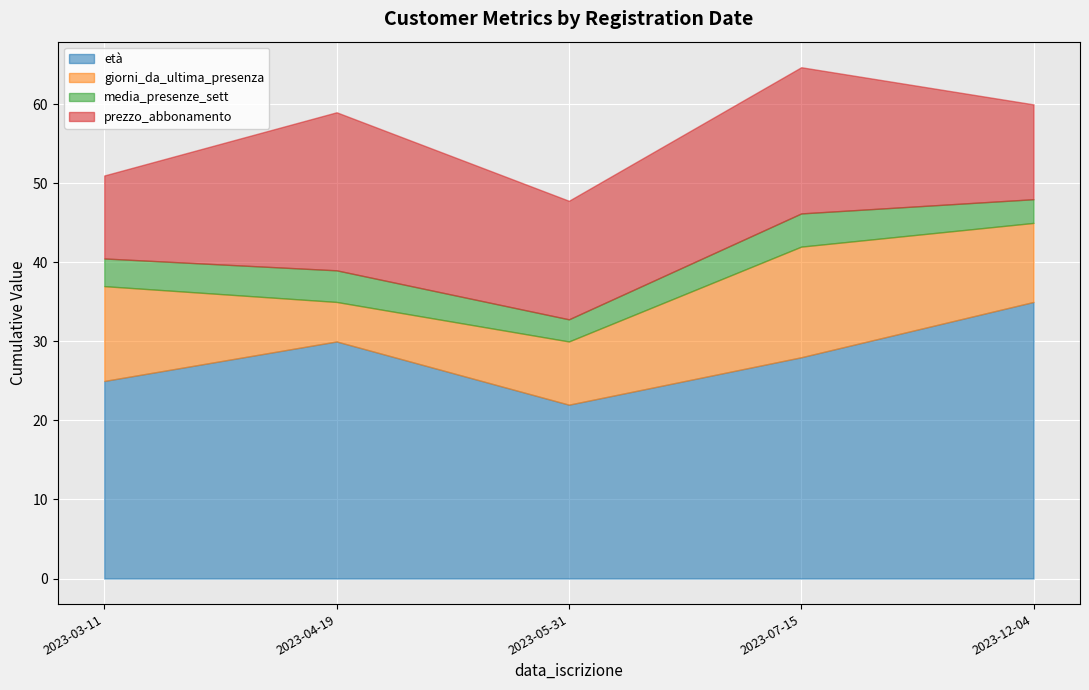

What position from the right is 2023-03-11?

5